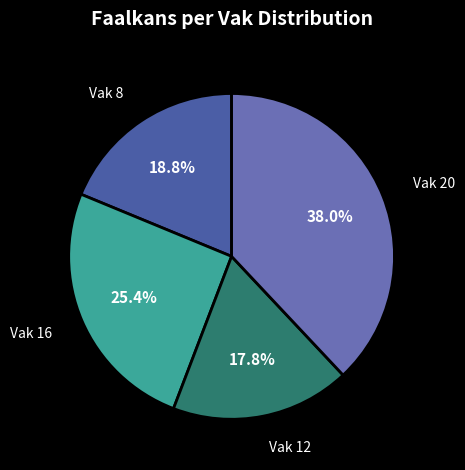

How many segments does this pie chart have?

4